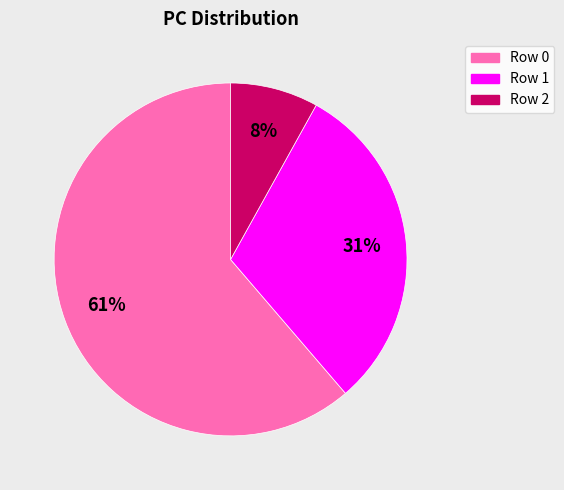

How many slices are in this pie chart?

3